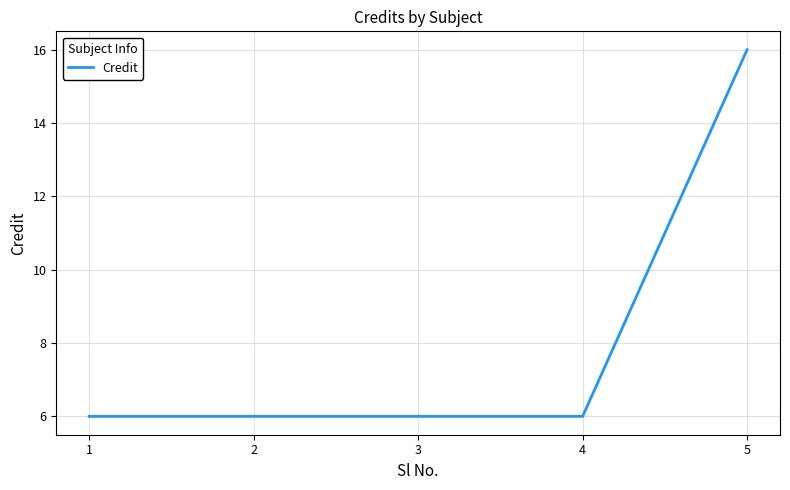

What is the maximum value shown in the chart?

16